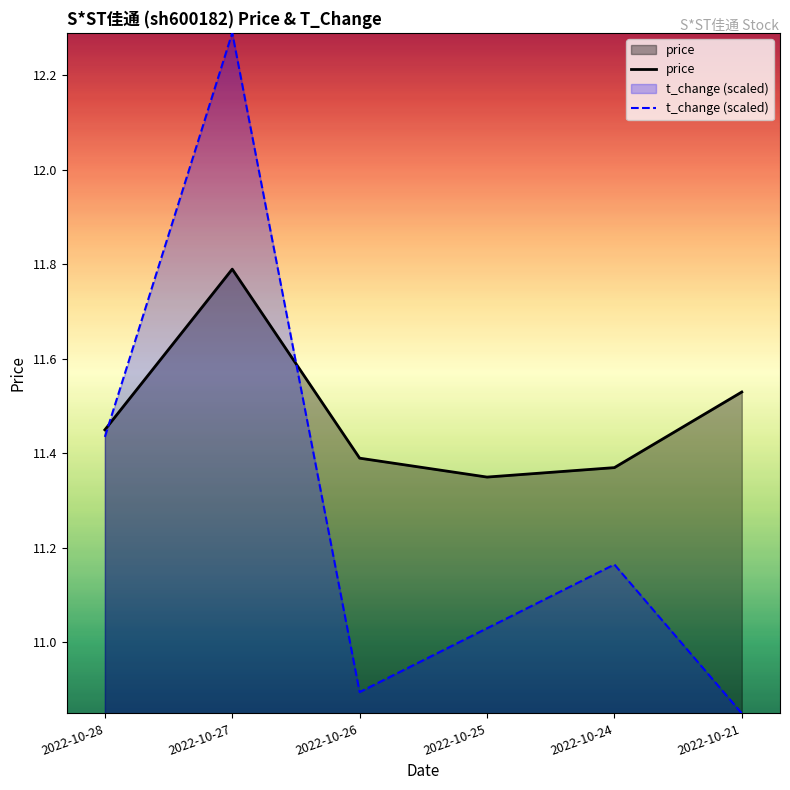

Which has a higher value, 2022-10-24 or 2022-10-21?

2022-10-21